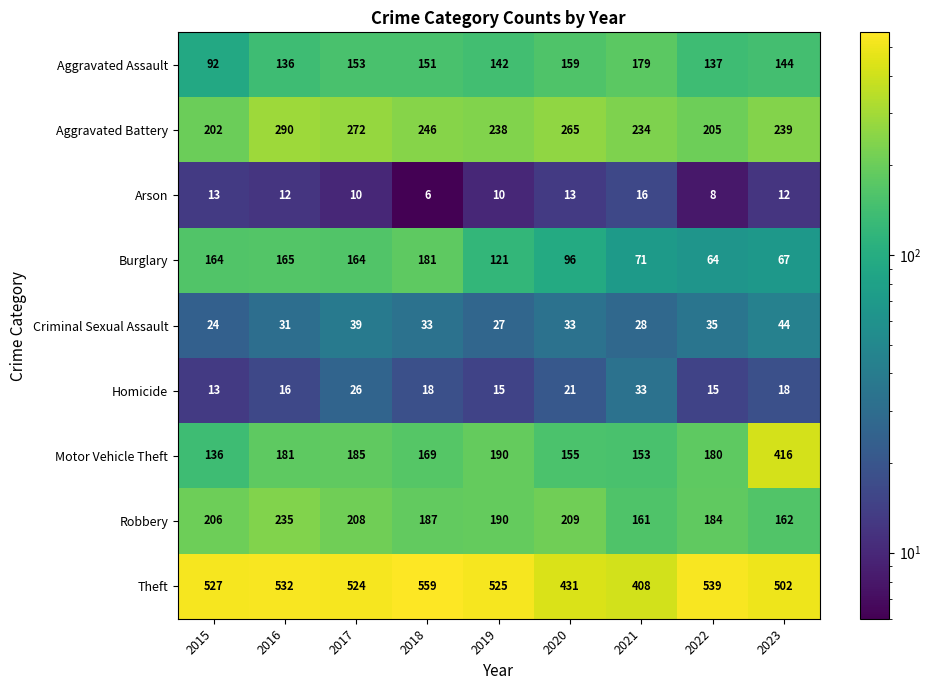

What is the maximum value shown in the chart?

559